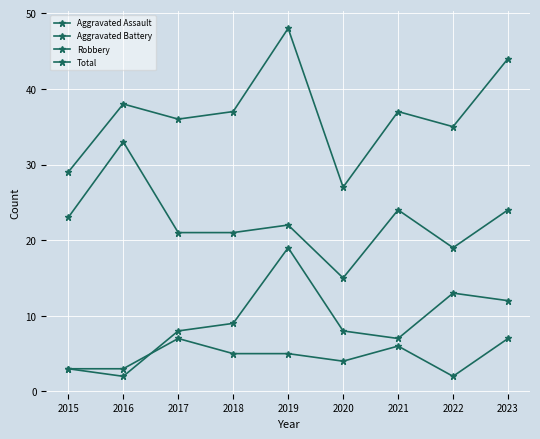

How many distinct data groups are displayed?

4